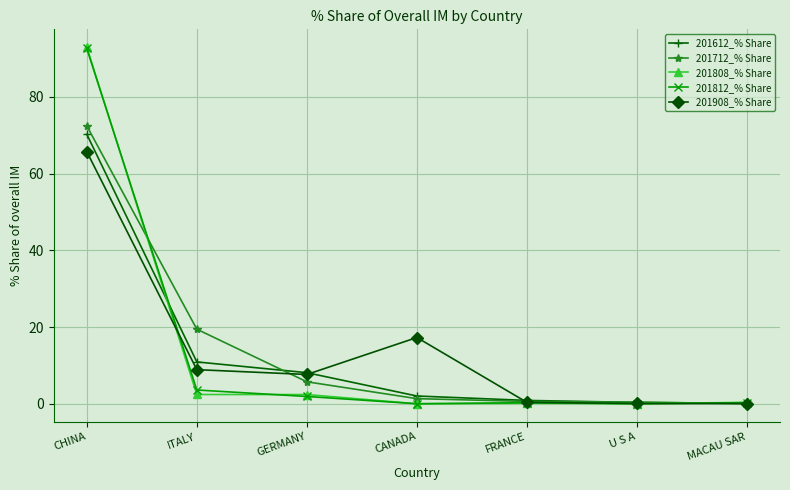

What is the difference between the 201712_% Share values at ITALY and U S A?

19.0